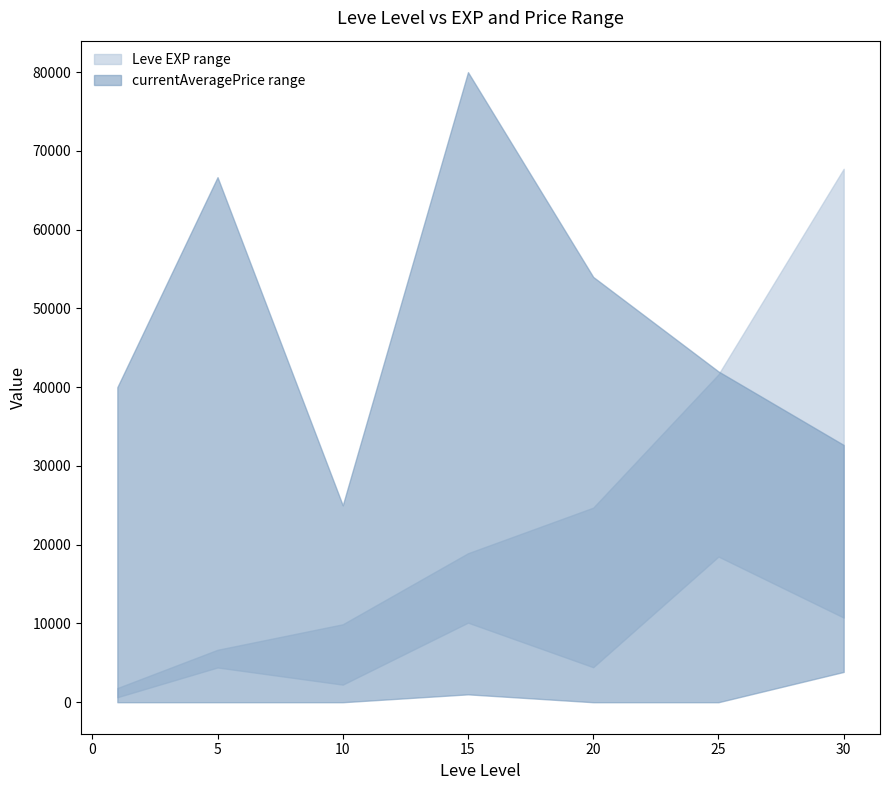

What is the difference between the highest and lowest values at 1?

40000